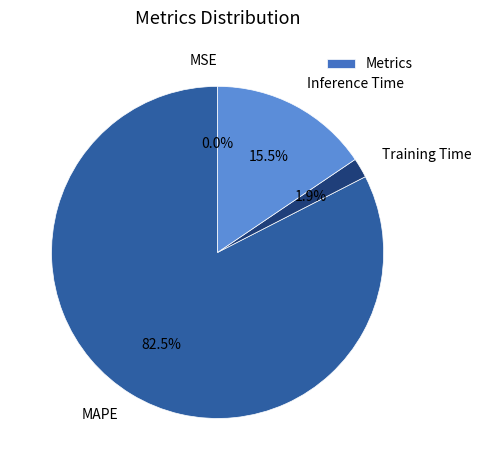

What portion of the pie excludes Inference Time?

84.5%